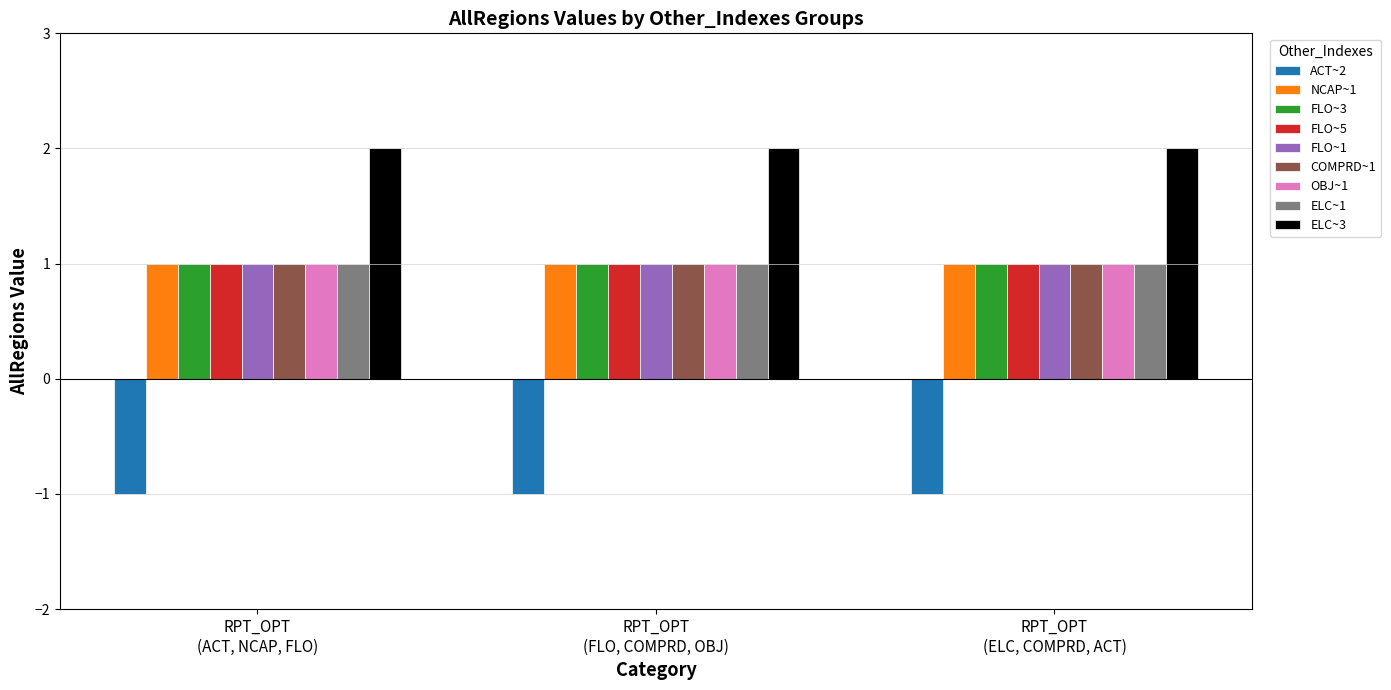

At how many categories does at least one series exceed 0?

3